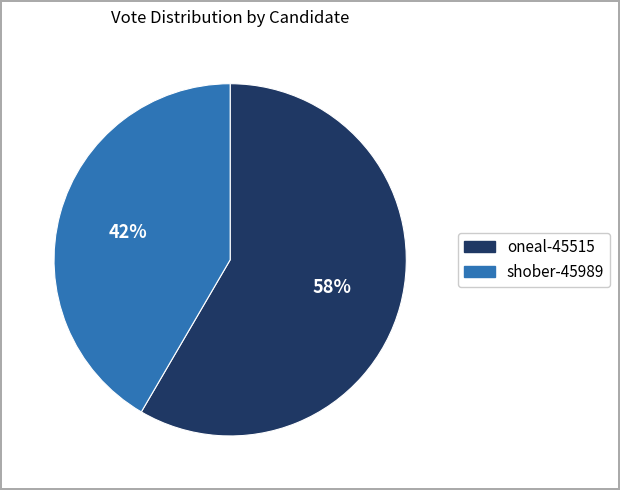

To the nearest percent, what portion does shober-45989 represent?

42%